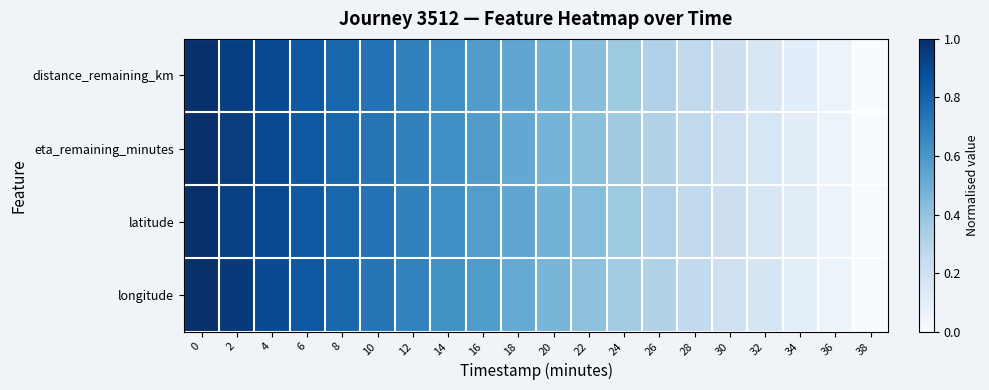

Which series has the largest range (max minus min)?

distance_remaining_km